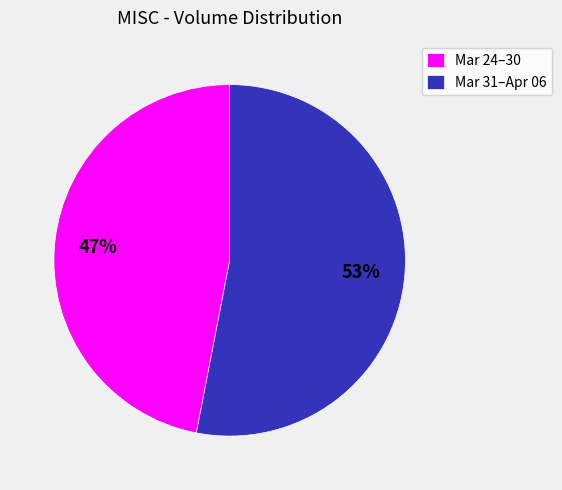

Is it true that Mar 24–30 is 47% of the pie?

True